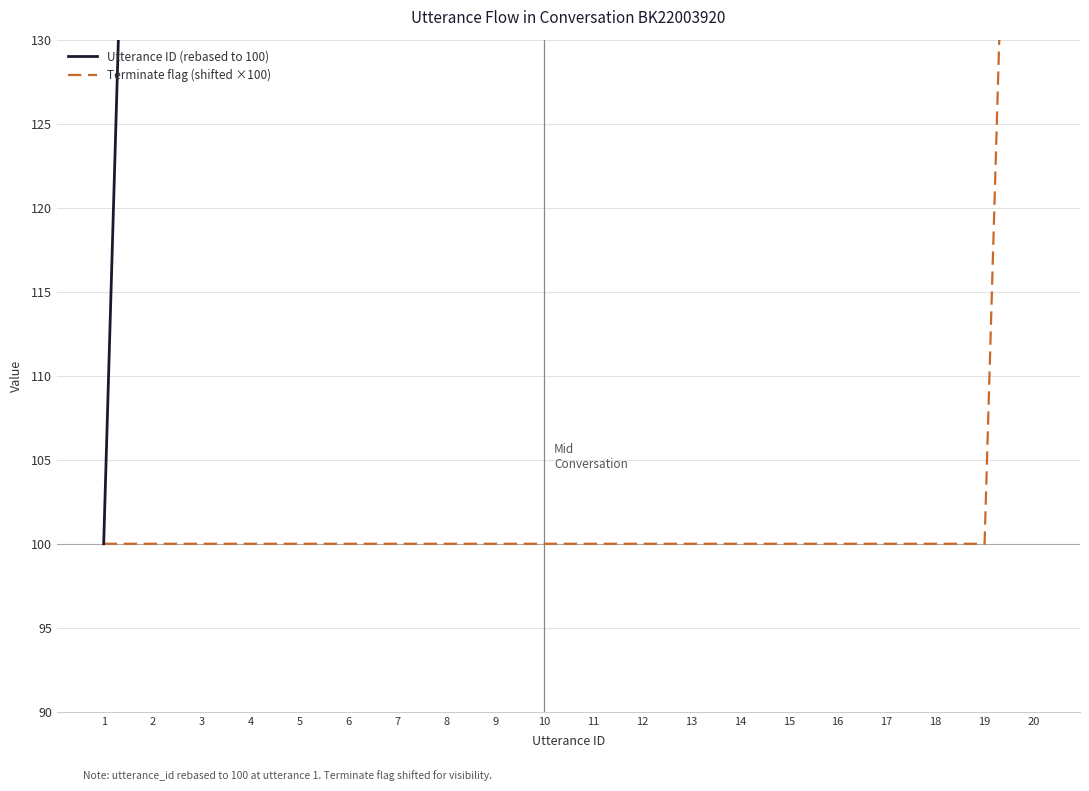

True or false: Utterance ID (rebased to 100) and Terminate flag (shifted ×100) cross at least once.

False